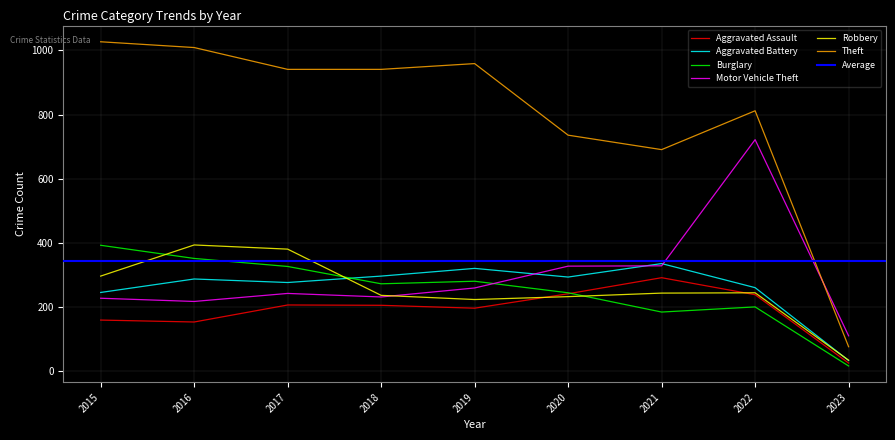

At which category does Motor Vehicle Theft reach its first local valley?

2016